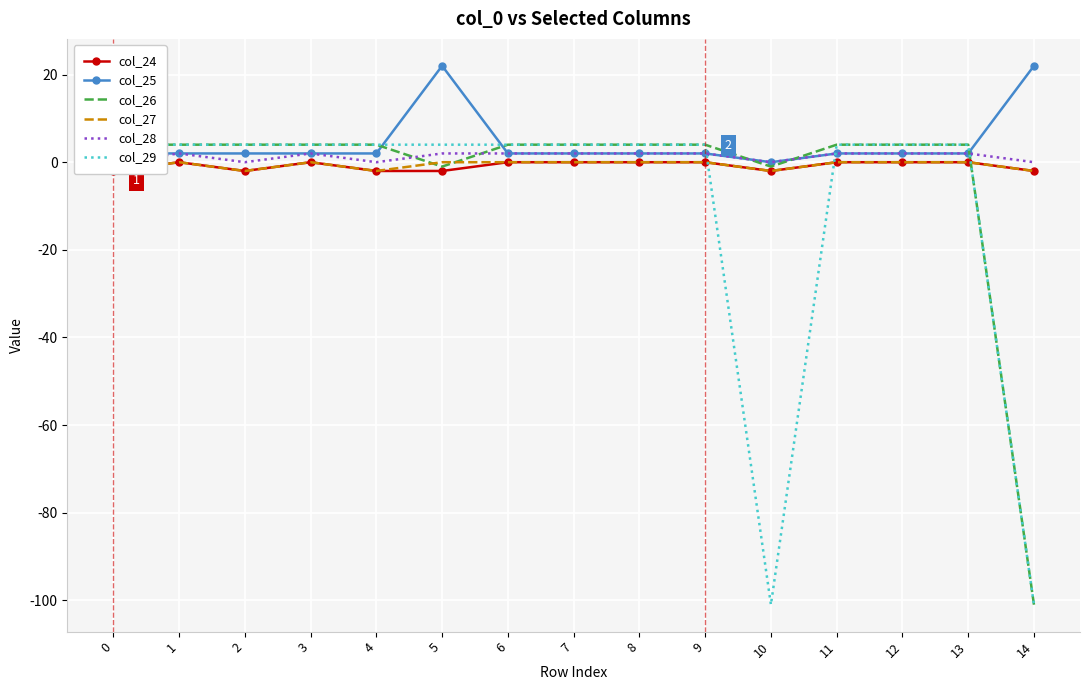

Which series changed the most between 1 and 4?

col_24